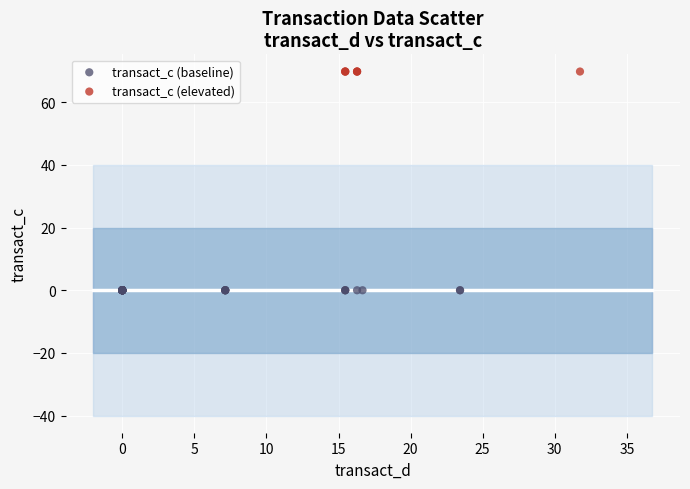

Which series reaches the minimum Y coordinate?

transact_c (baseline)